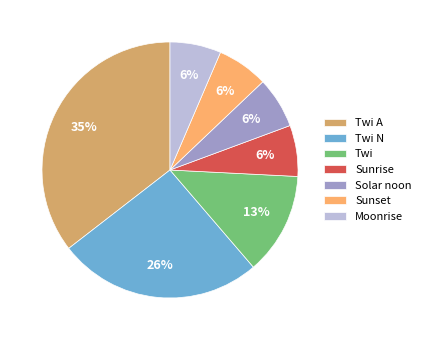

Is it true that Twi A is 27% of the pie?

False